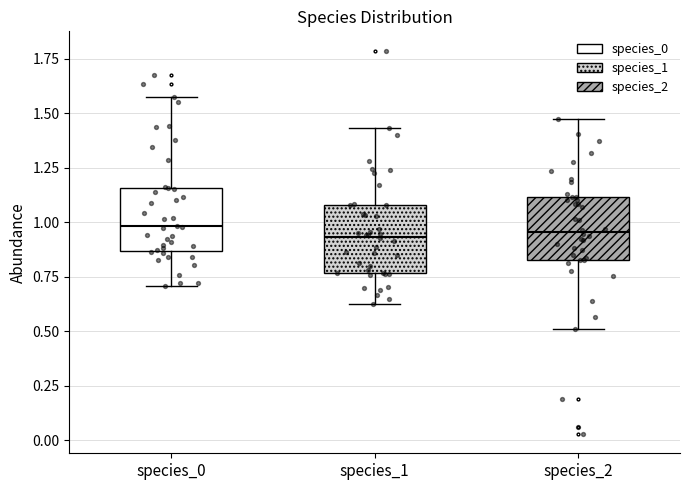

Reading left to right, transcribe this box plot: for each box, give where its median line is, the range the box spans, and where its two whiskers end, as read against the y-axis. The values are not printed on the chart, so give them approximately, as read against the axis.

species_0: median 1.00, box 0.85 to 1.15, whiskers 0.70 to 1.55
species_1: median 0.95, box 0.75 to 1.10, whiskers 0.65 to 1.45
species_2: median 0.95, box 0.85 to 1.10, whiskers 0.50 to 1.45